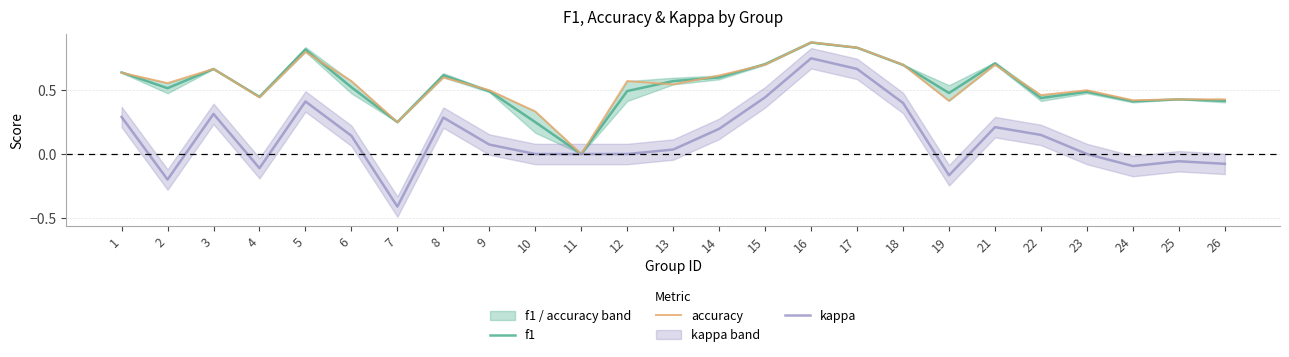

Is it true that kappa equals 0.3 at 8?

True